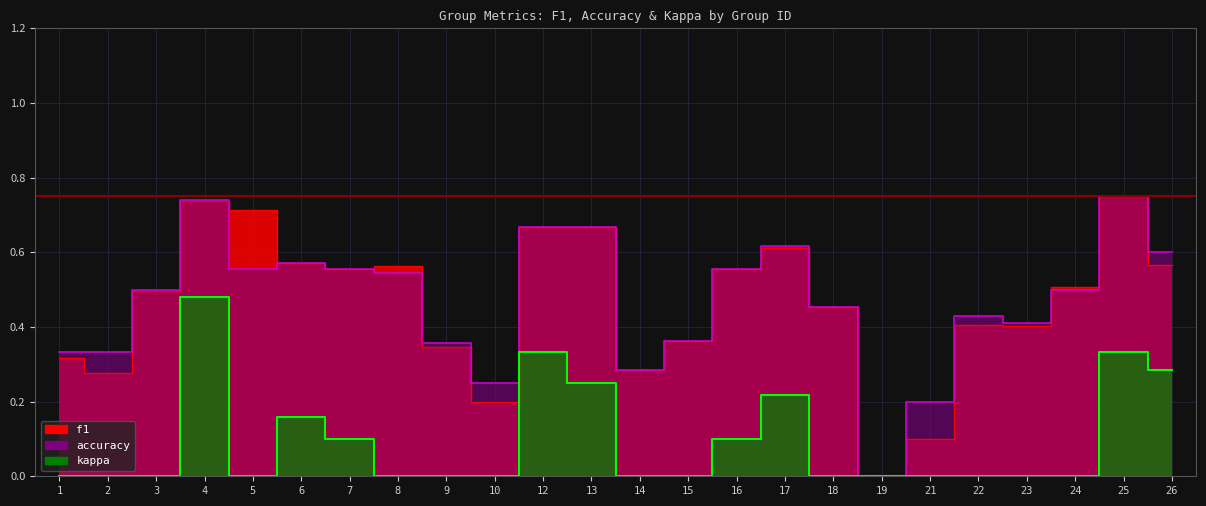

What is the sum of the kappa values at 10 and 7?

0.1